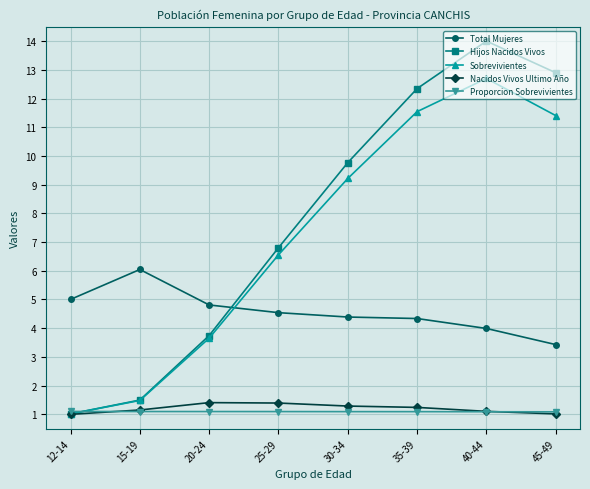

At which category does Total Mujeres reach its first local peak?

15-19